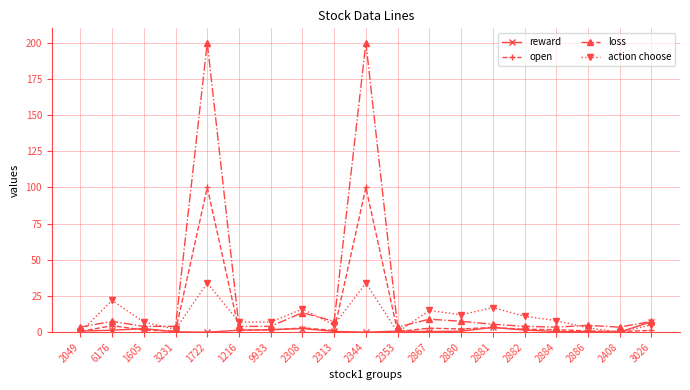

Which series has the widest spread of values?

loss